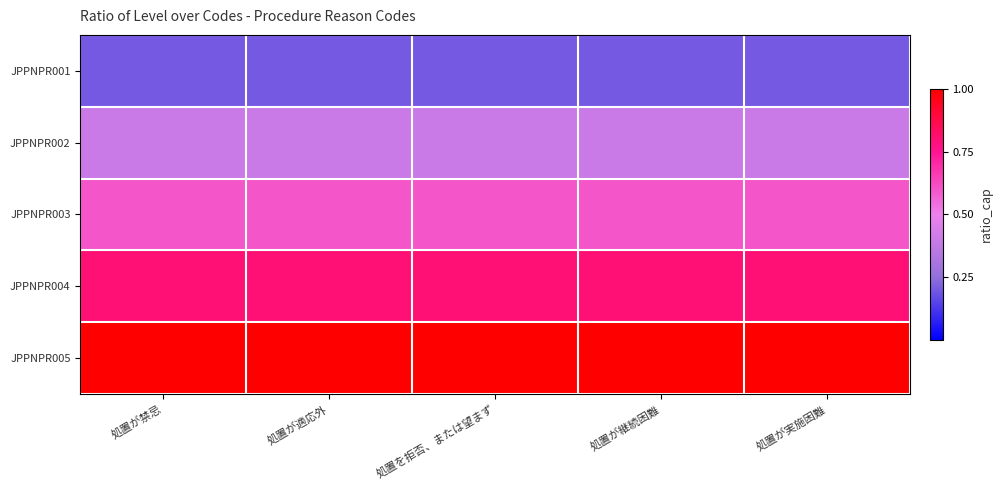

At how many categories does at least one series exceed 0?

5